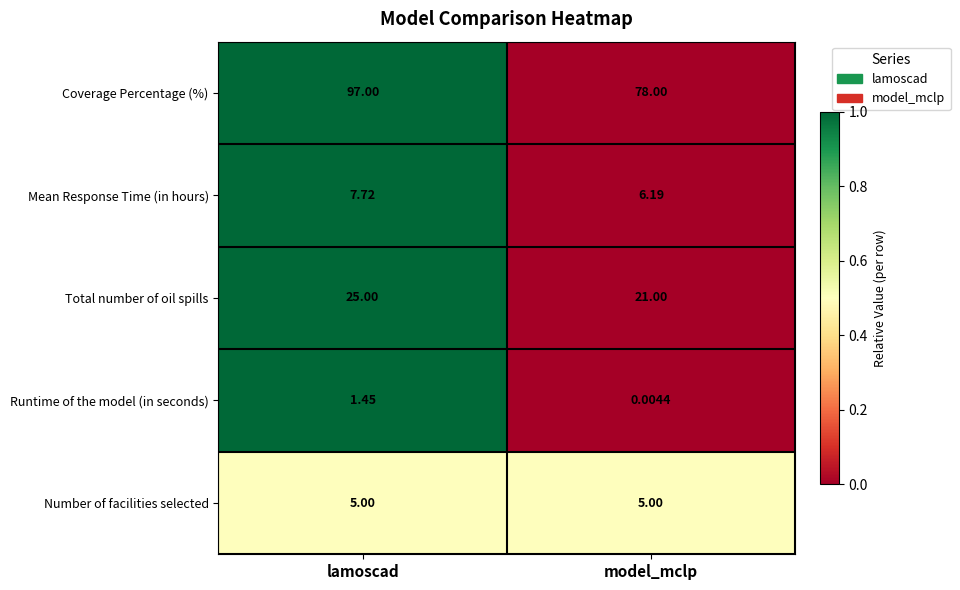

Between lamoscad and model_mclp, which series saw the biggest shift?

Coverage Percentage (%)